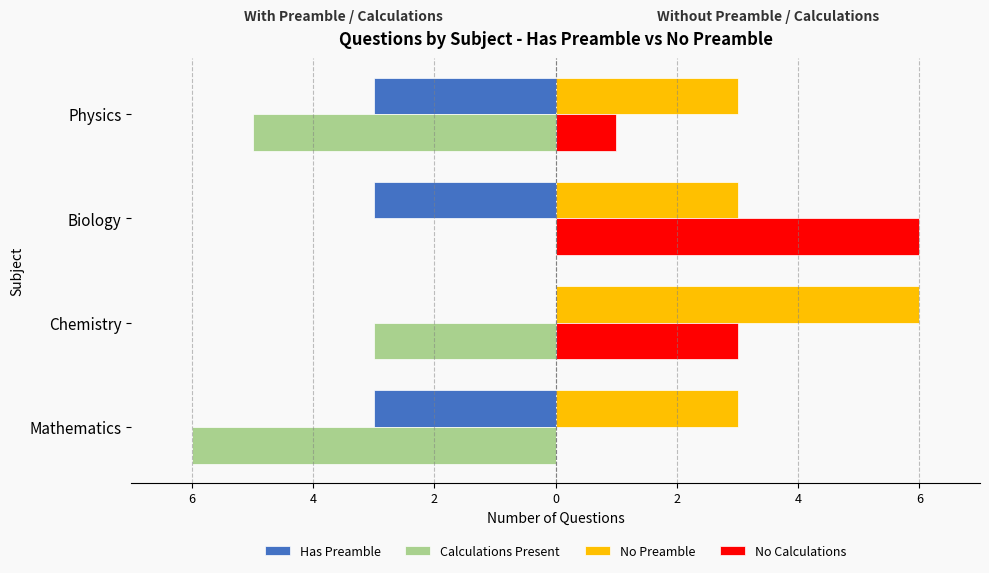

What are all the series names shown in the legend?

Has Preamble, Calculations Present, No Preamble, No Calculations